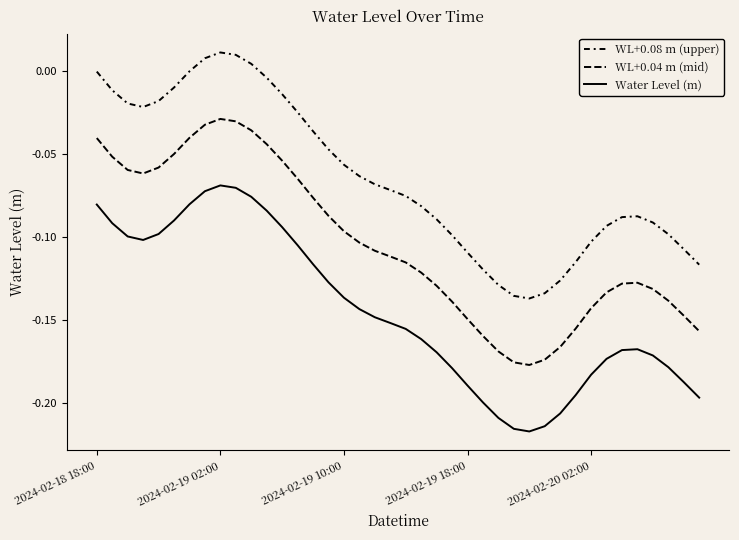

Where is the first local maximum for Water Level (m)?

2024-02-19 02:00